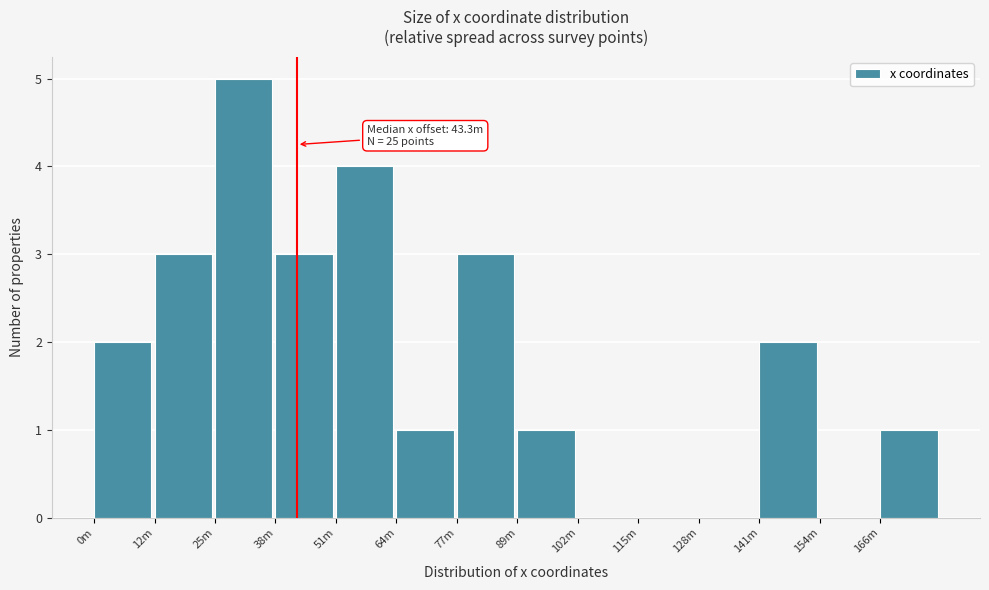

Reading right to left, extract all data points from this chart.

166m=1	154m=0	141m=2	128m=0	115m=0	102m=0	89m=1	77m=3	64m=1	51m=4	38m=3	25m=5	12m=3	0m=2